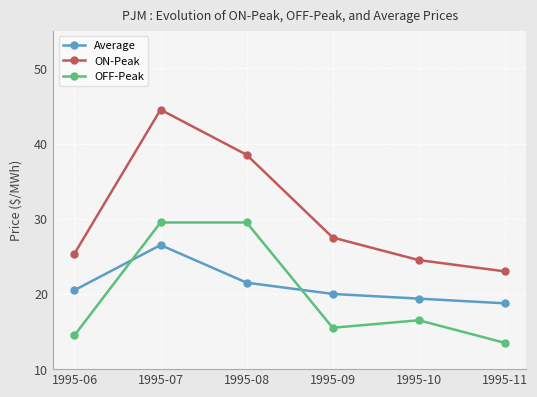

Which category has the lowest value across all series?

1995-11